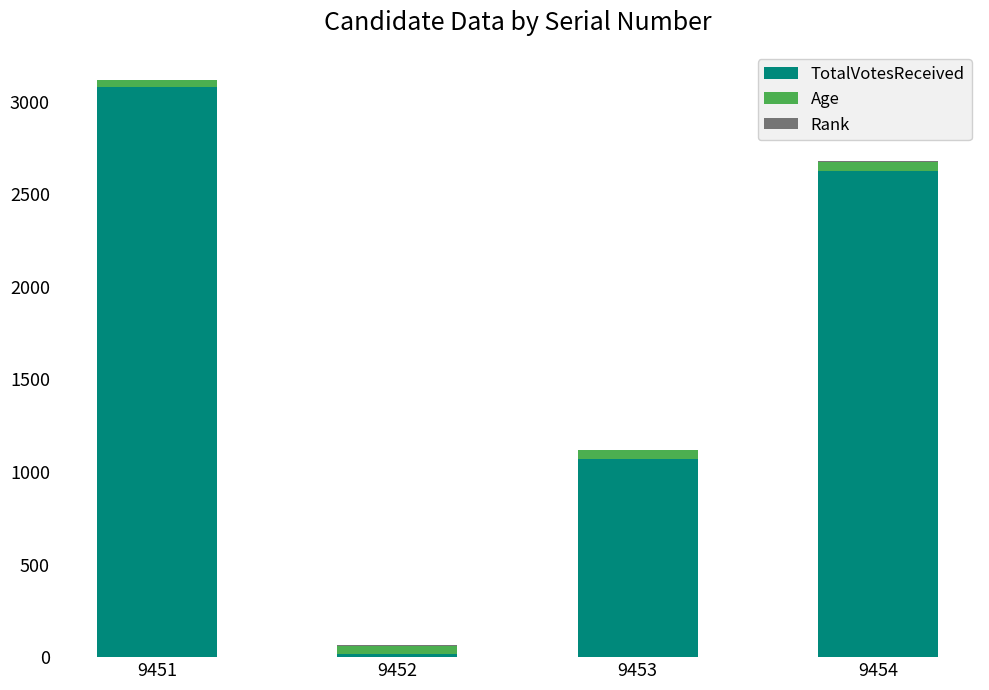

The value of TotalVotesReceived at 9451 is 3081. True or false?

True